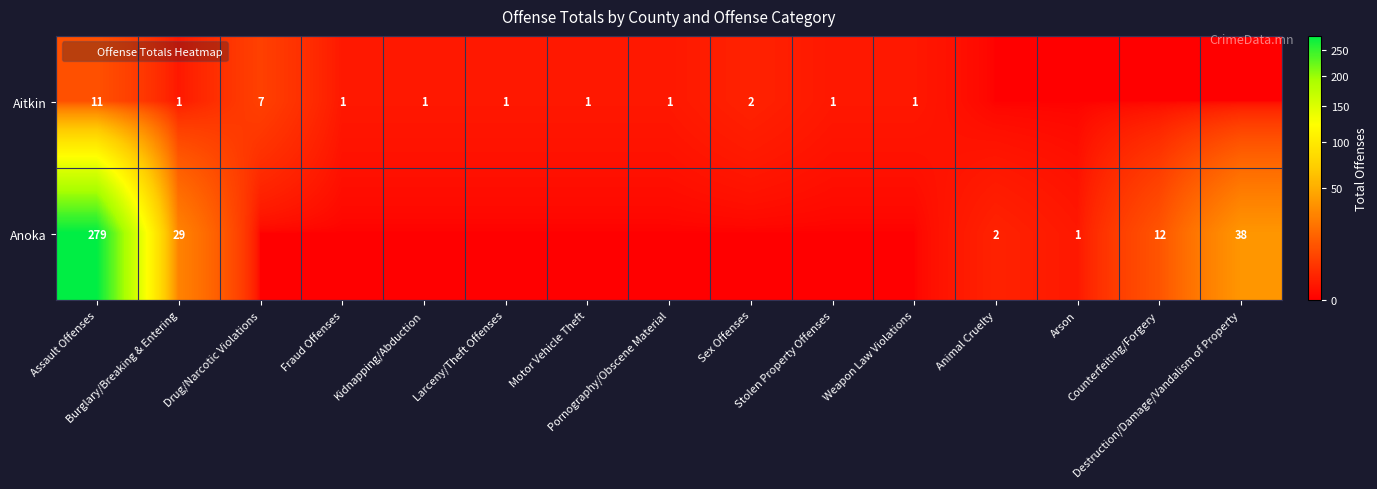

Is it true that Aitkin equals 0 at Counterfeiting/Forgery?

True